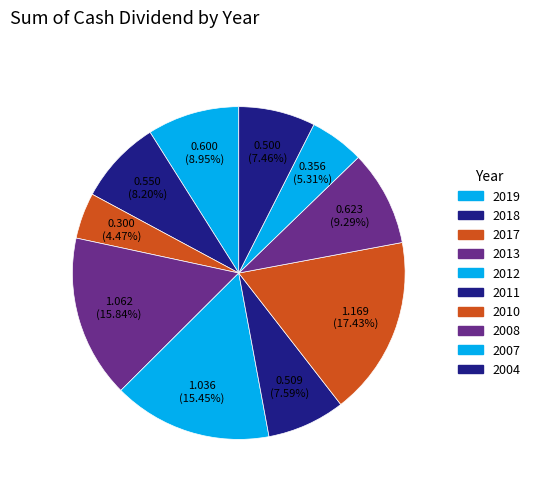

Is there any slice that represents more than half of the pie?

No